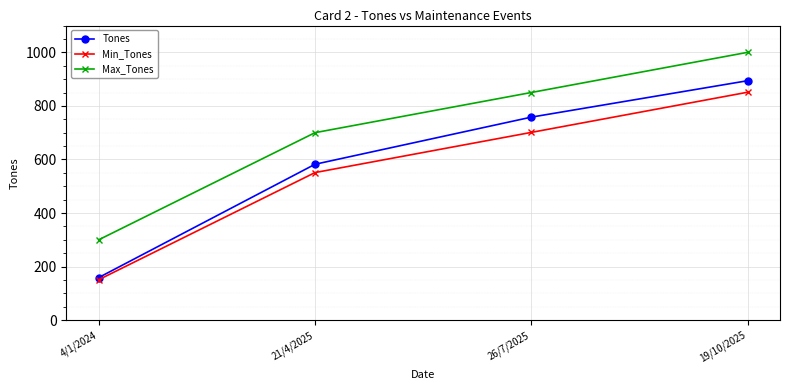

What is the label of the 3rd point from the right?

21/4/2025